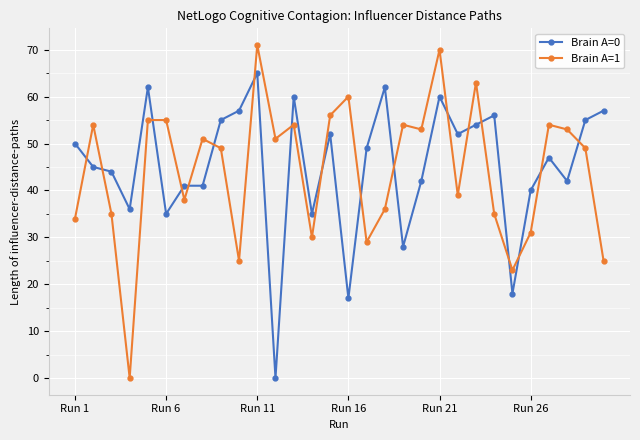

What is the sum of all Brain A=1 values?

1332